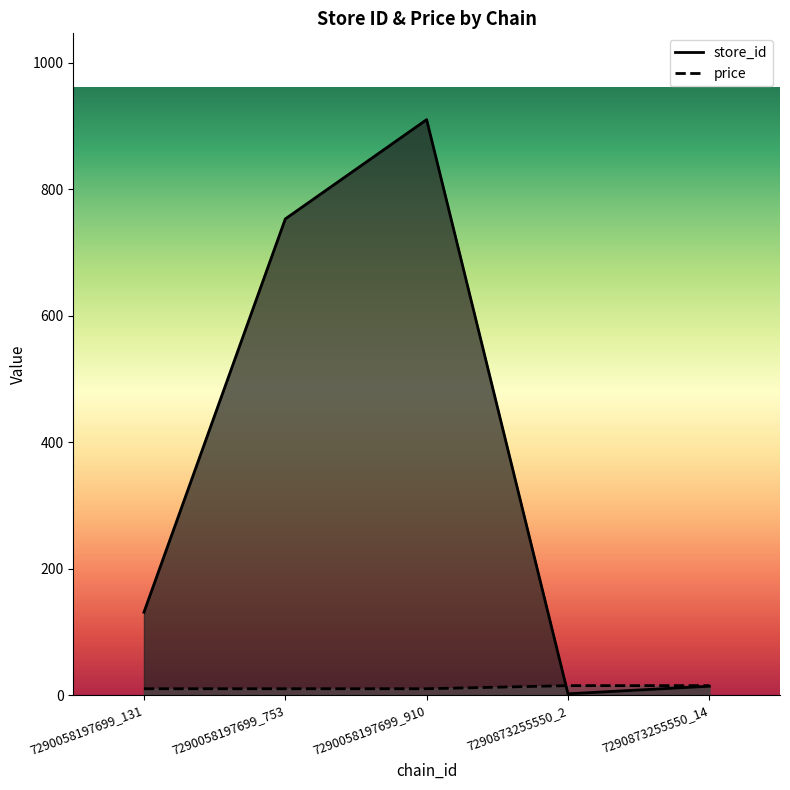

At which label does price reach its peak?

7290873255550_2